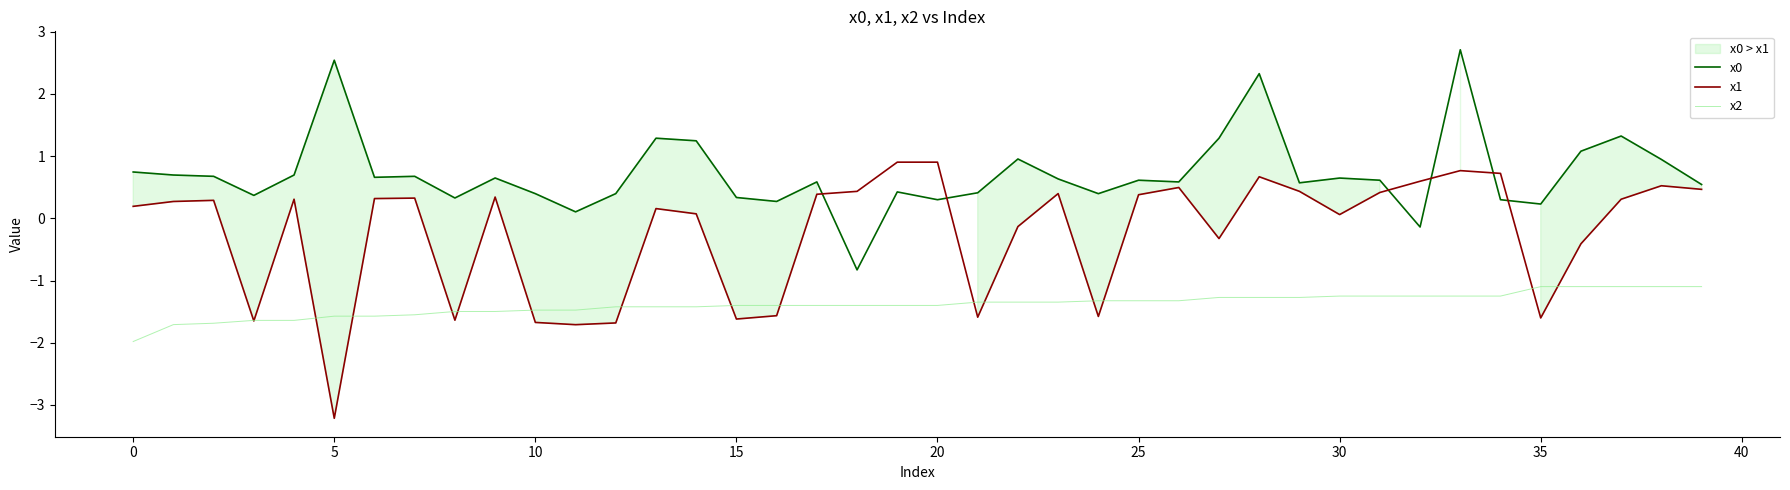

True or false: x0 has a value of 1.1 at 30.

False